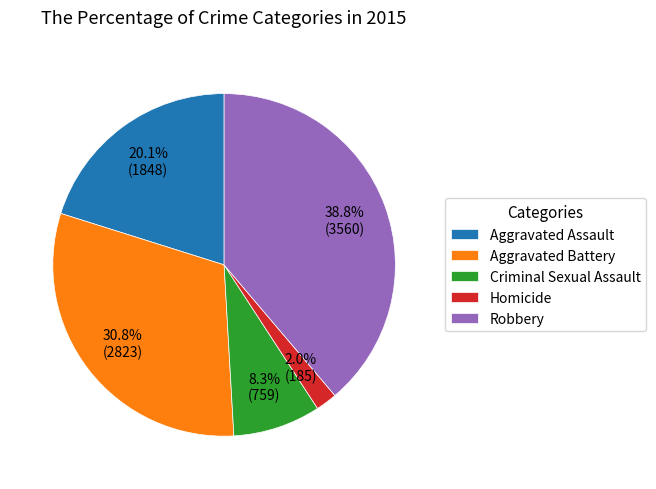

Does Aggravated Assault account for over 50% of the chart?

No